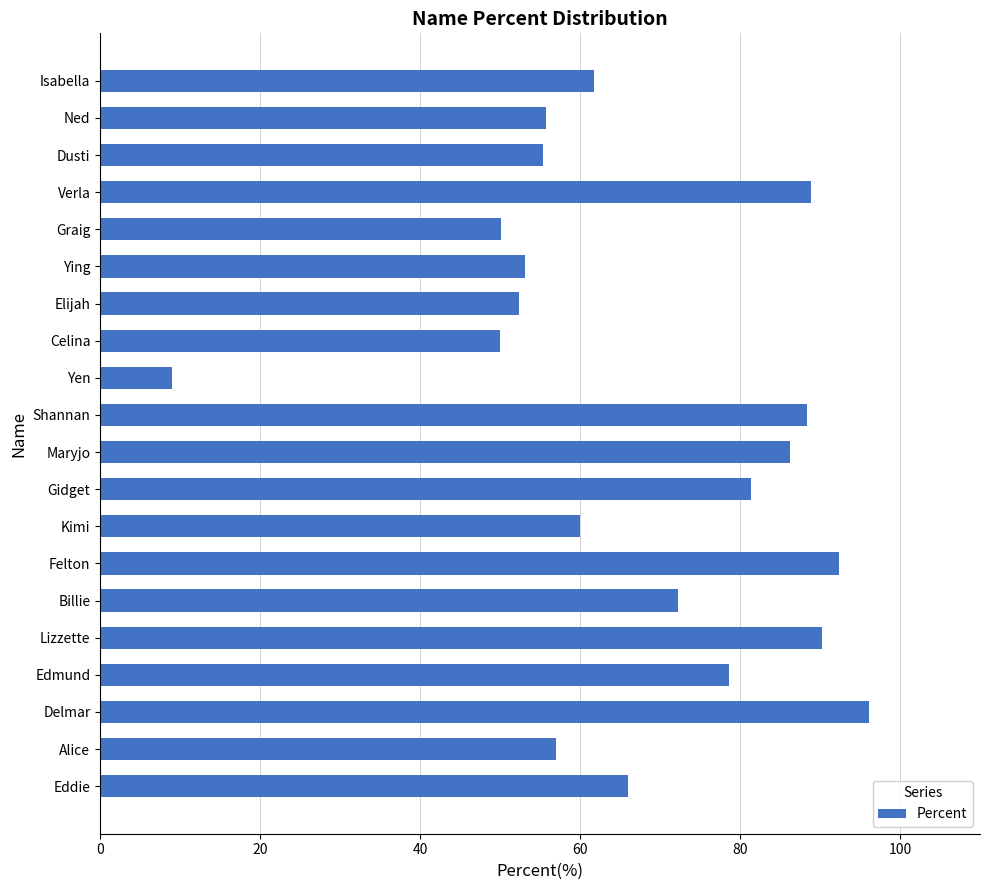

Are the bars grouped side by side (vs. stacked)?

No